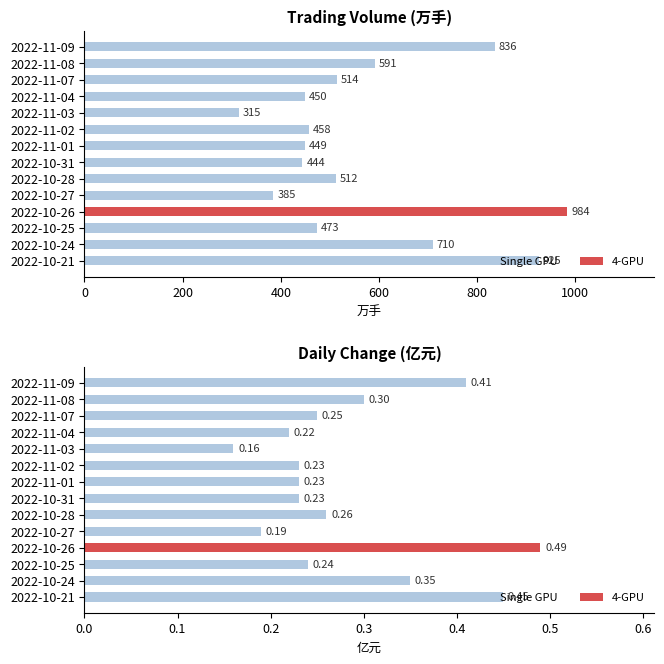

What position from the left is 2022-11-02?

6